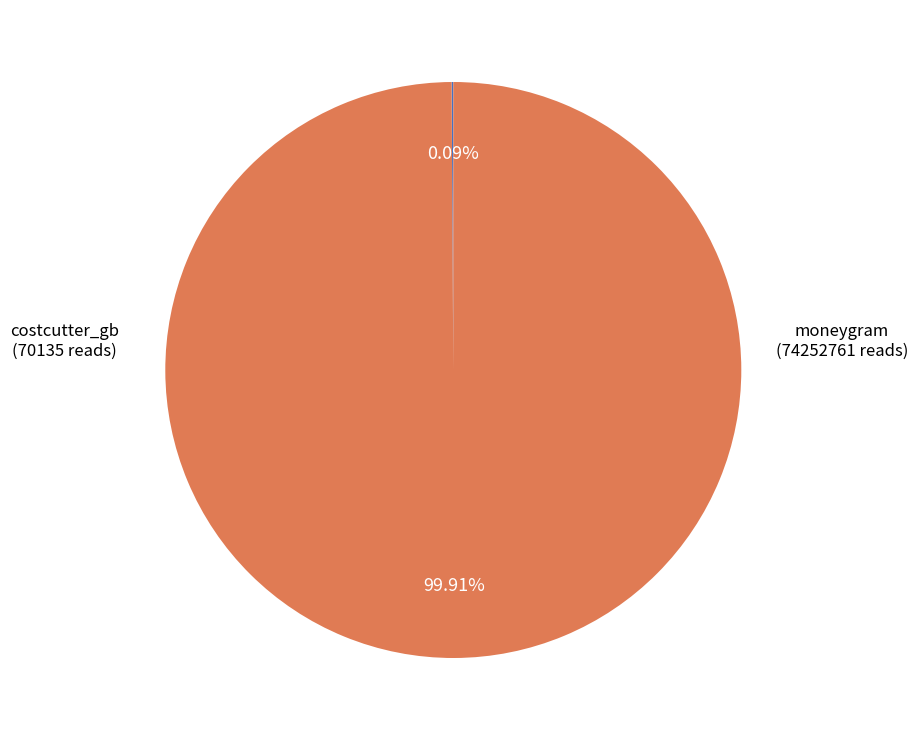

Is there any slice that represents more than half of the pie?

Yes